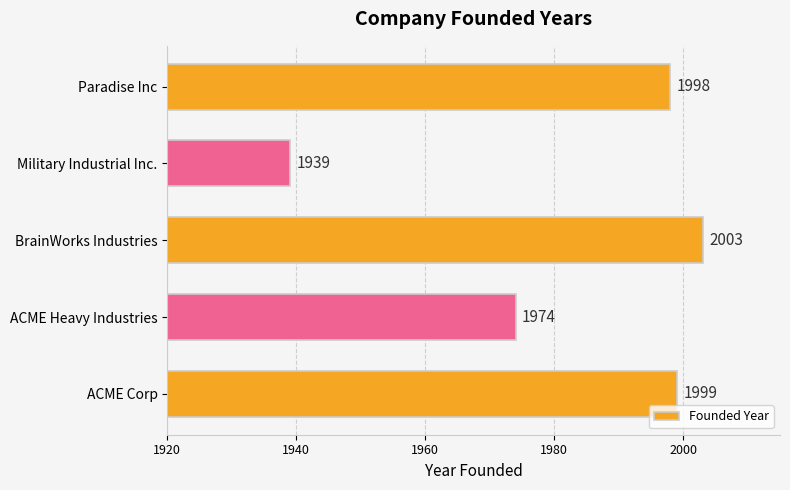

At which category does the chart reach its peak across all series?

BrainWorks Industries